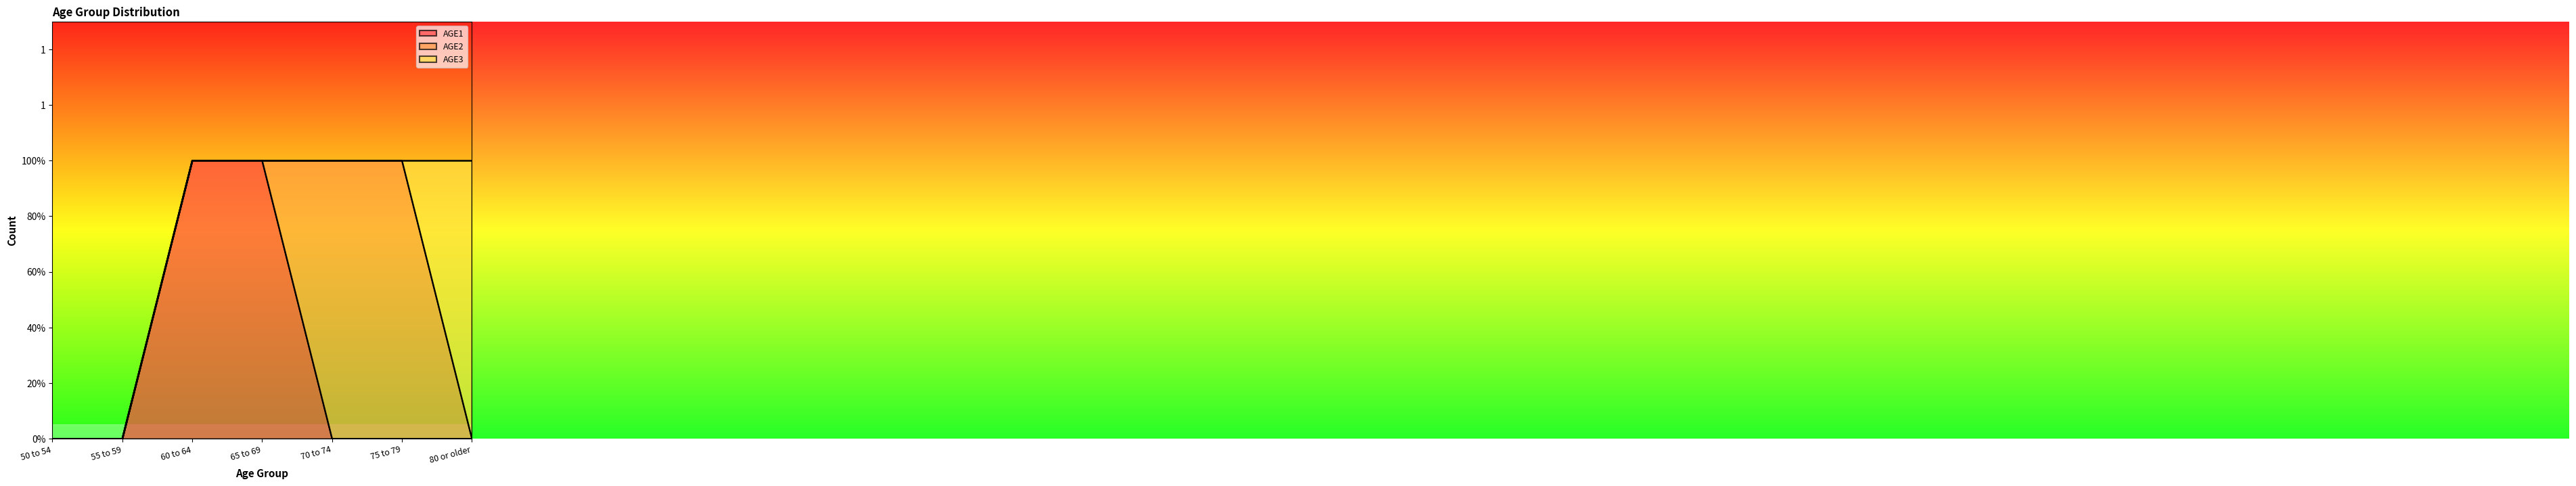

Count the number of categories in the chart.

7